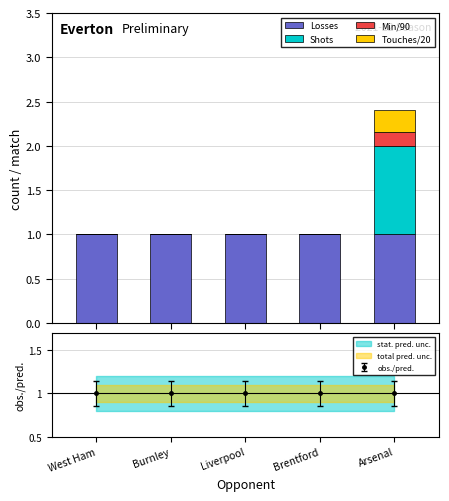

What position from the right is Brentford?

2